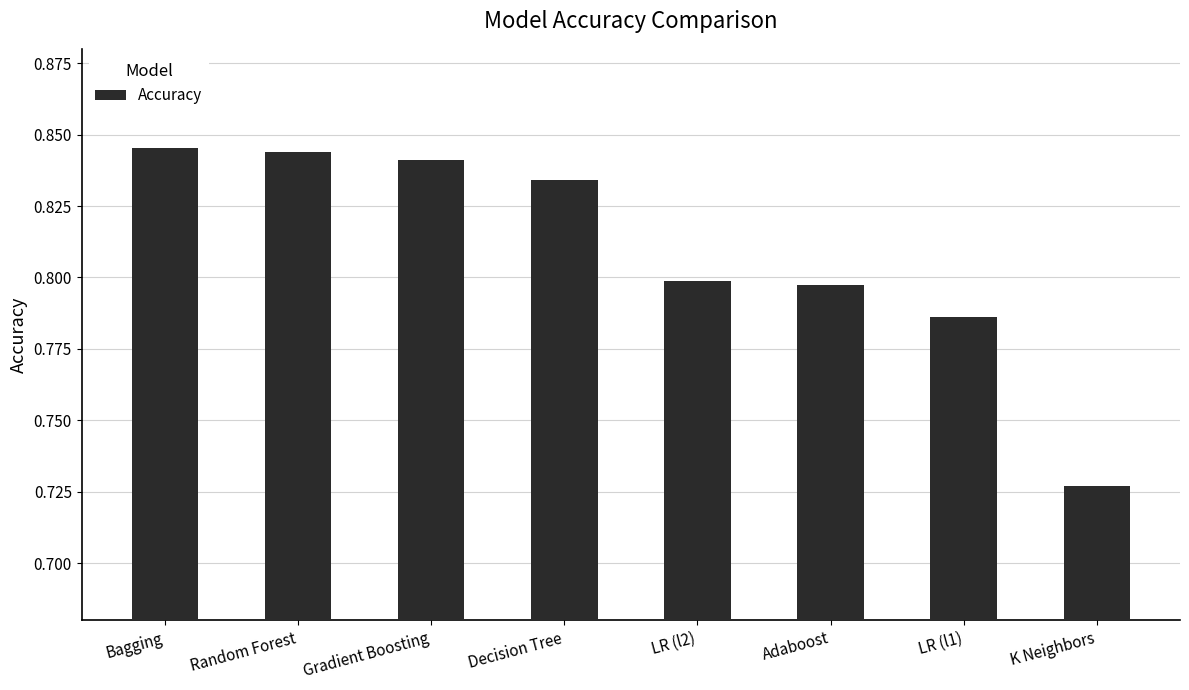

Are the bars grouped side by side (vs. stacked)?

No